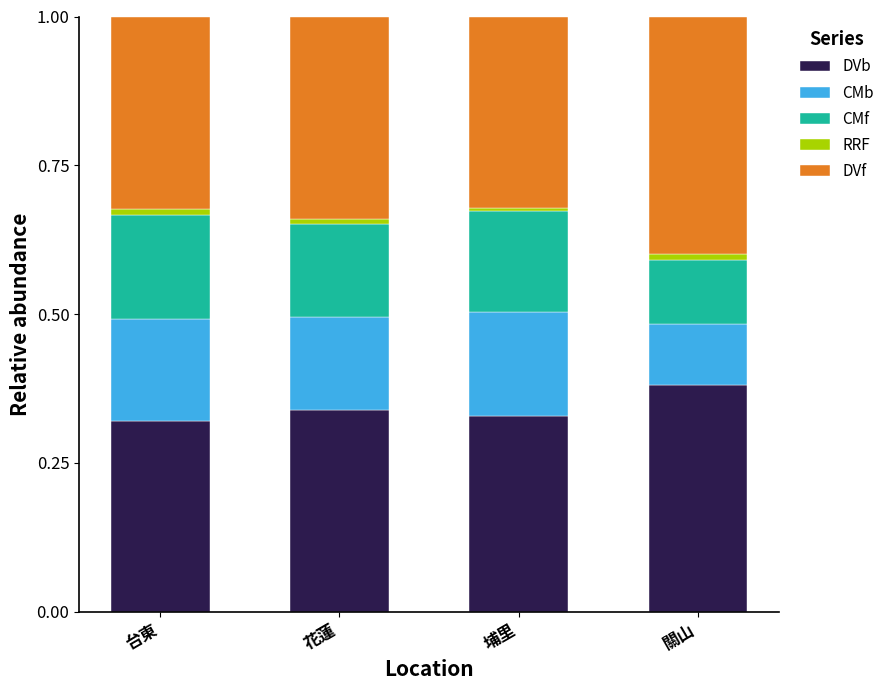

True or false: DVb has a value of 0.5 at 台東.

False